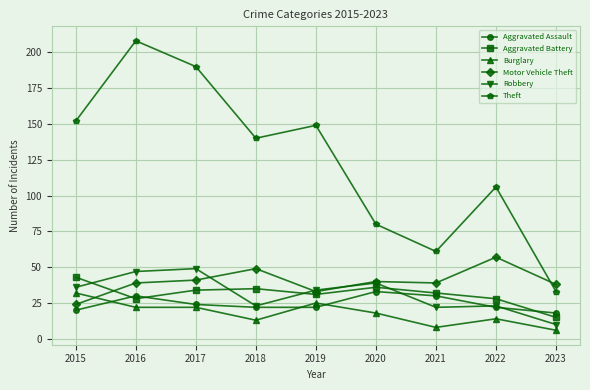

At how many categories does at least one series exceed 37?

9